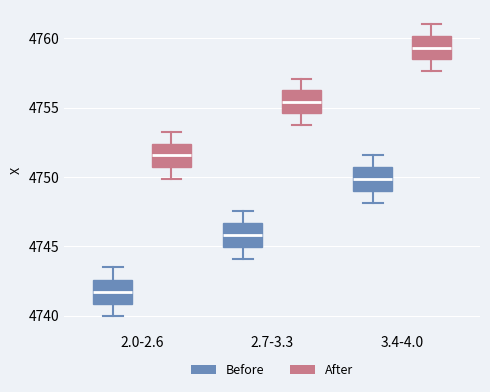

Reading left to right, read every box against the y-axis: the position of its median line, the range the box covers, and the ends of its whiskers. The values are not printed on the chart, so give them approximately, as read against the axis.

2.0-2.6 (Before): median 4741.5, box 4741.0 to 4742.5, whiskers 4740.0 to 4743.5
2.0-2.6 (After): median 4751.5, box 4750.5 to 4752.5, whiskers 4750.0 to 4753.0
2.7-3.3 (Before): median 4746.0, box 4745.0 to 4746.5, whiskers 4744.0 to 4747.5
2.7-3.3 (After): median 4755.5, box 4754.5 to 4756.5, whiskers 4754.0 to 4757.0
3.4-4.0 (Before): median 4750.0, box 4749.0 to 4750.5, whiskers 4748.0 to 4751.5
3.4-4.0 (After): median 4759.5, box 4758.5 to 4760.0, whiskers 4757.5 to 4761.0